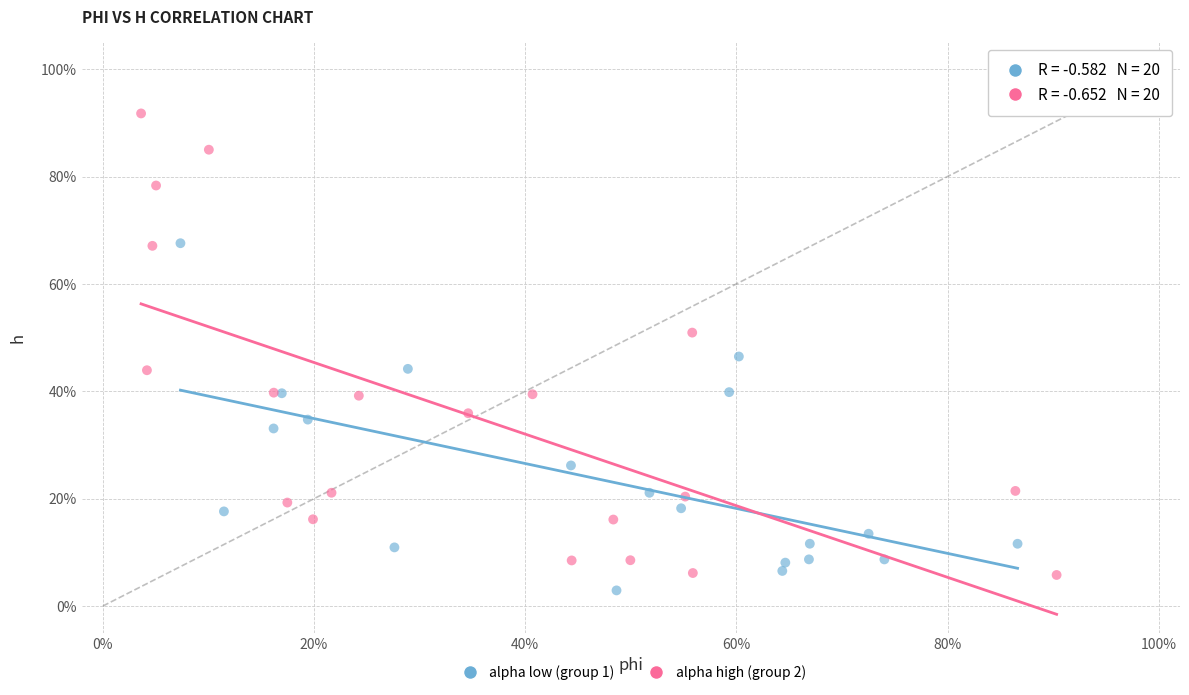

What are all the series names shown in the legend?

alpha low (group 1), alpha high (group 2)